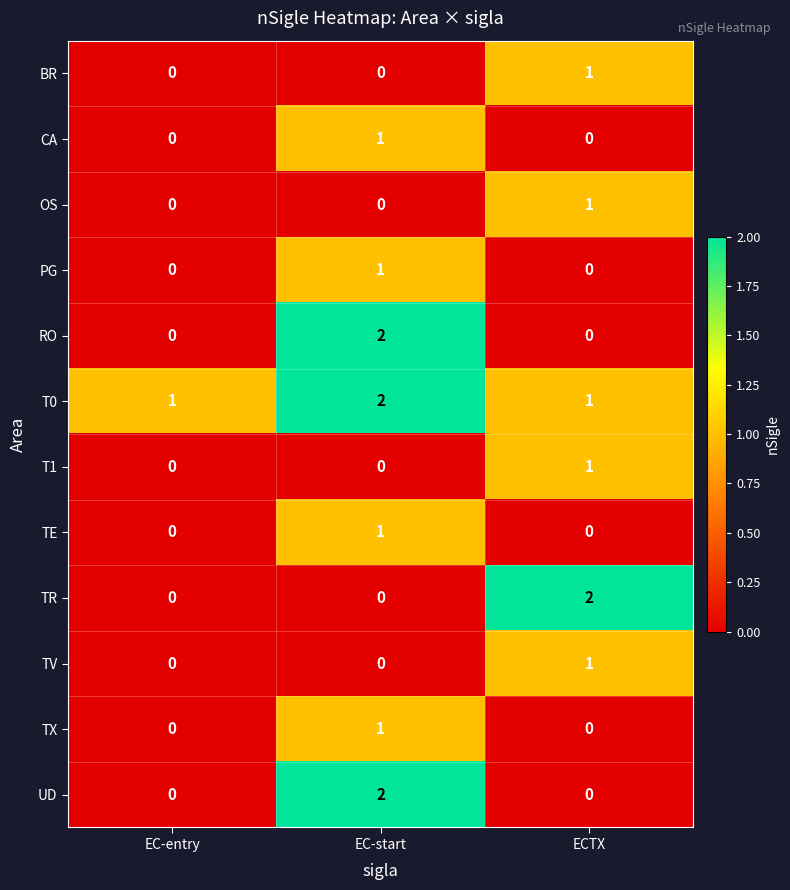

Is it true that RO equals 1 at ECTX?

False